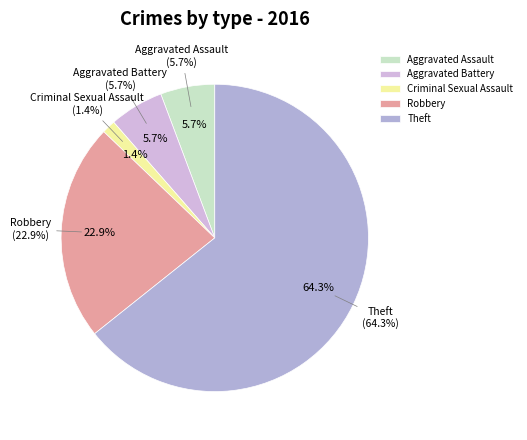

What percentage is NOT represented by Aggravated Battery?

94.3%